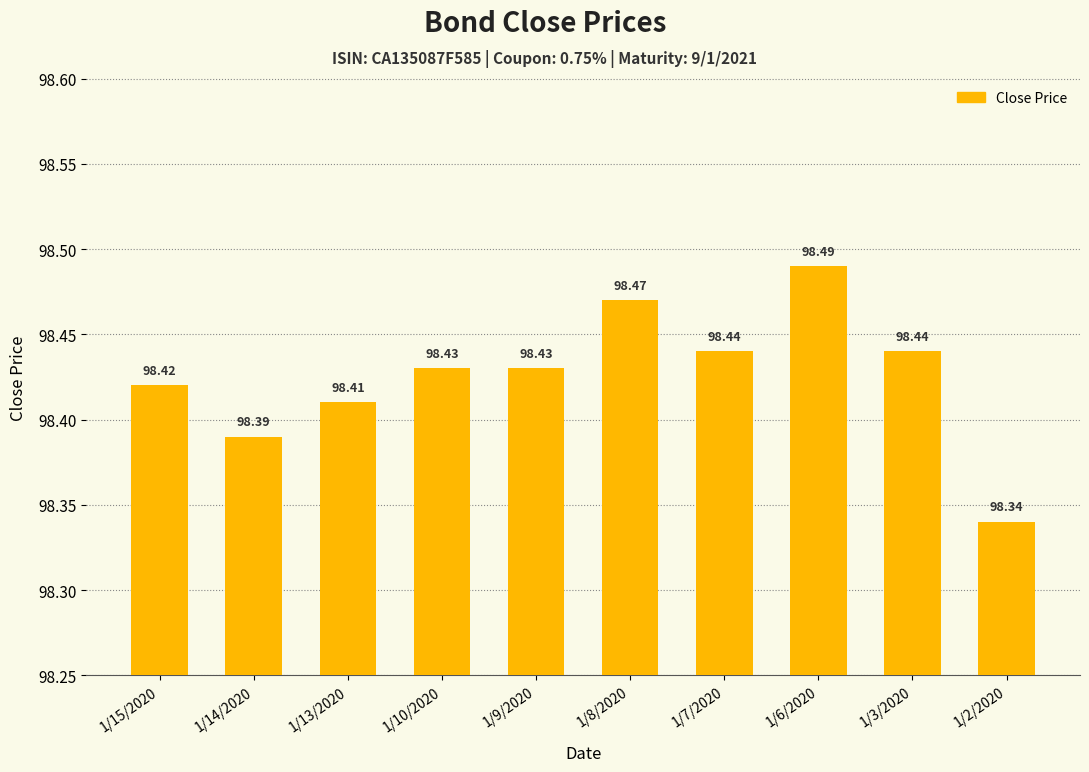

Are the bars horizontal?

No